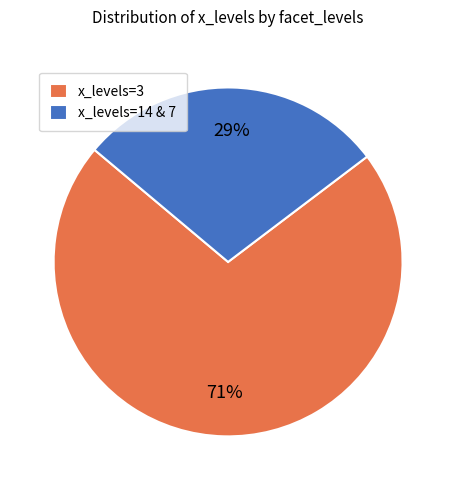

How many segments does this pie chart have?

2